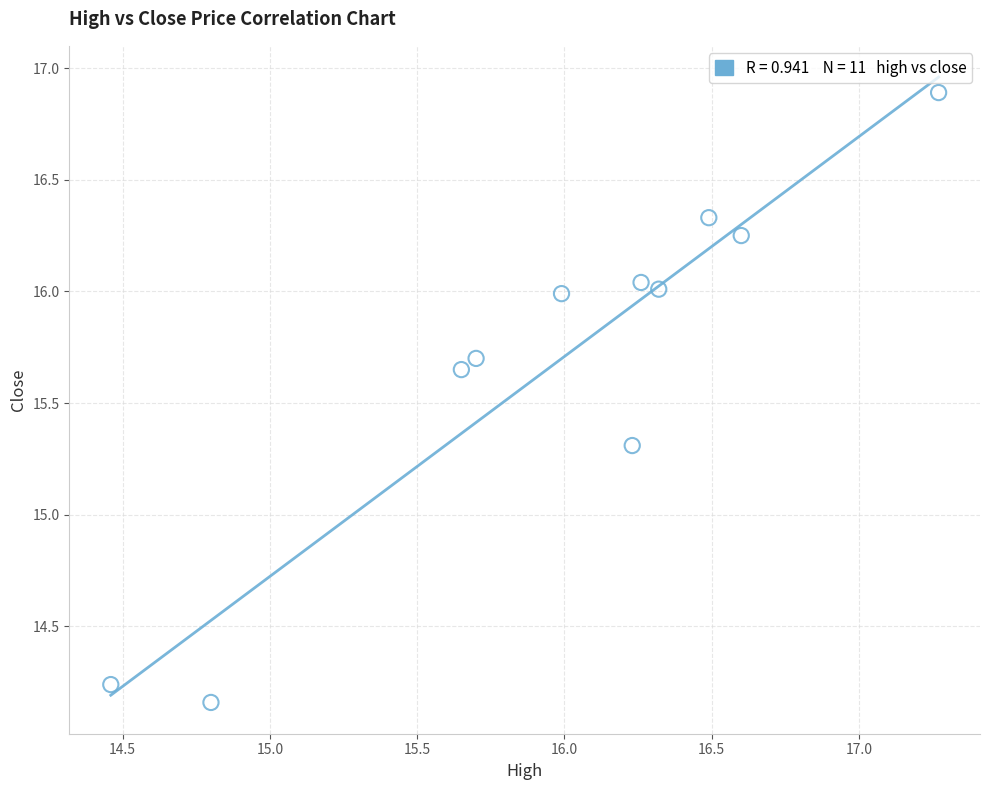

What is the range of Y values (max minus min)?

2.7